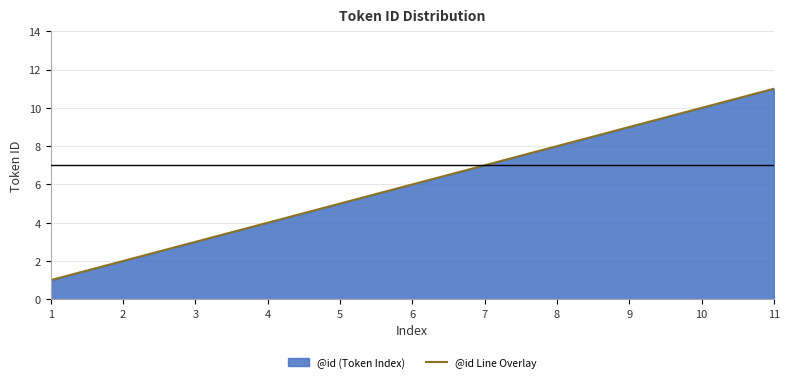

What is the value of the 8th point from the left?

8